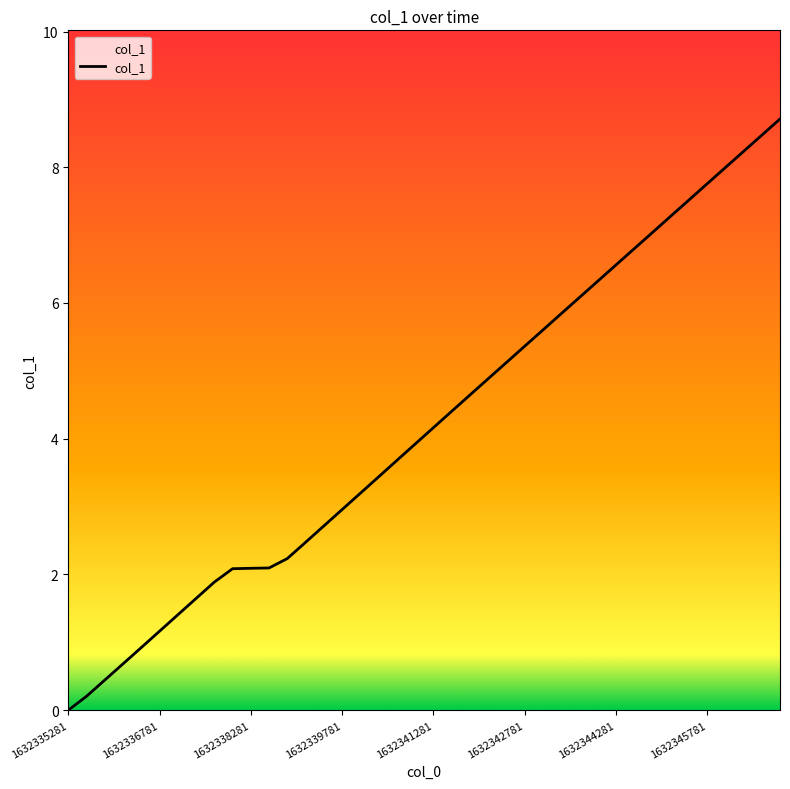

What is the greatest value displayed?

8.7